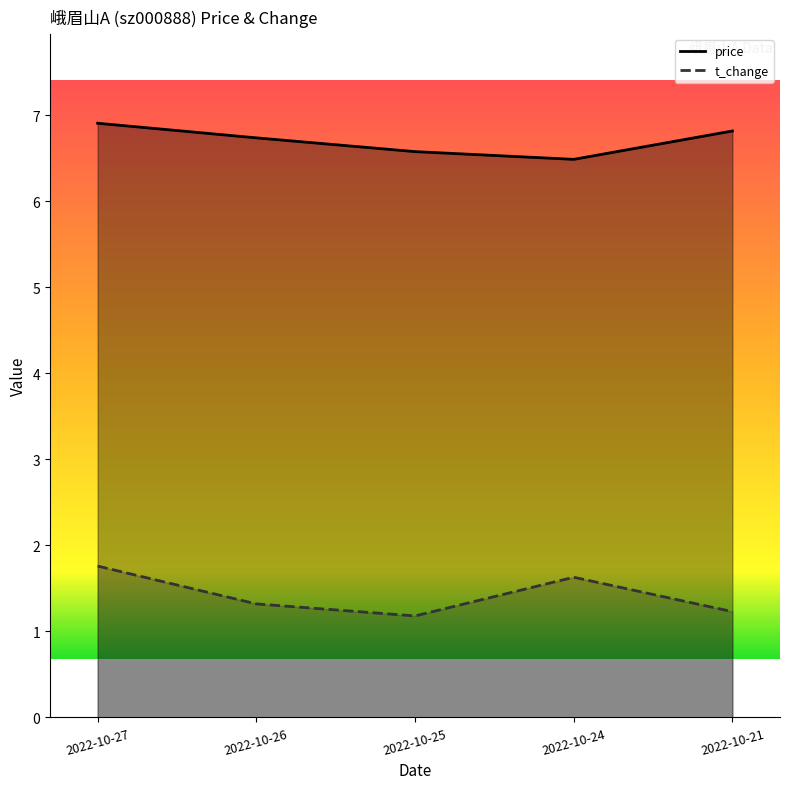

True or false: t_change and price intersect in this chart.

False